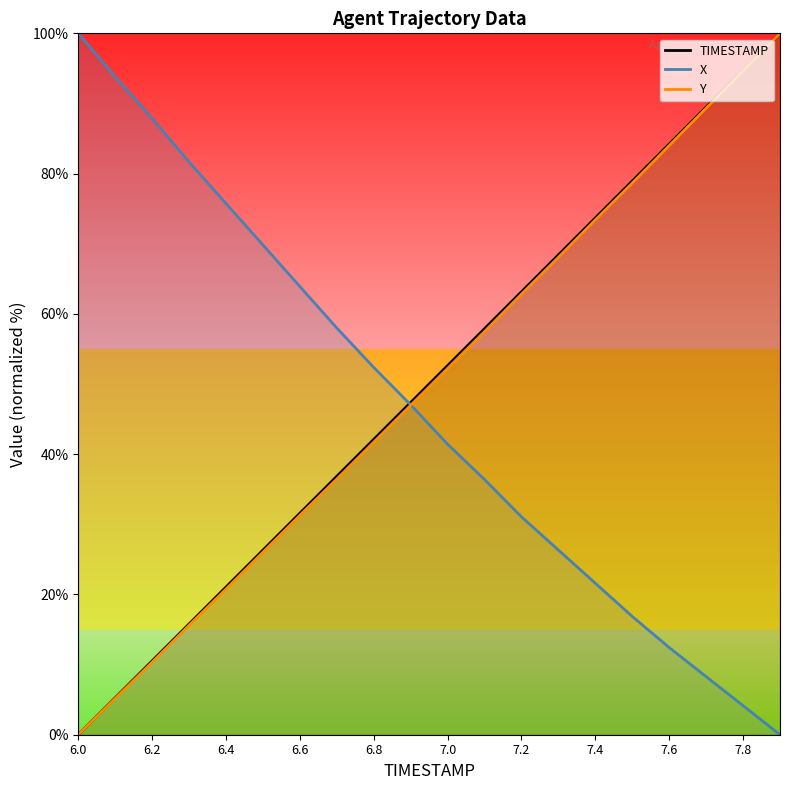

What is the label of the 11th point from the left?

7.0